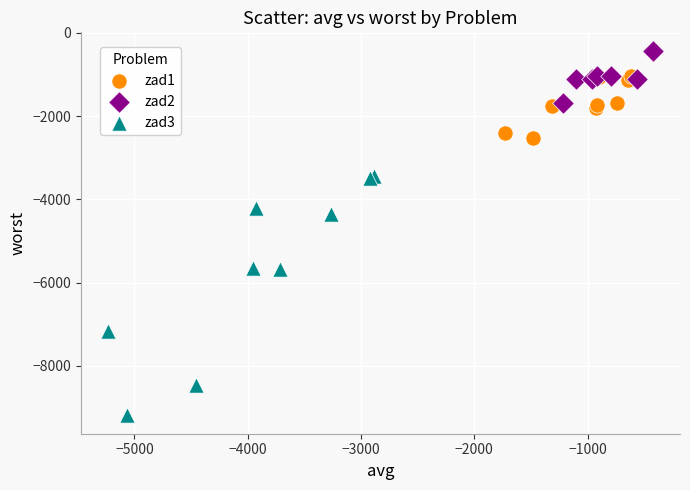

Which series contains the lowest Y value?

zad3